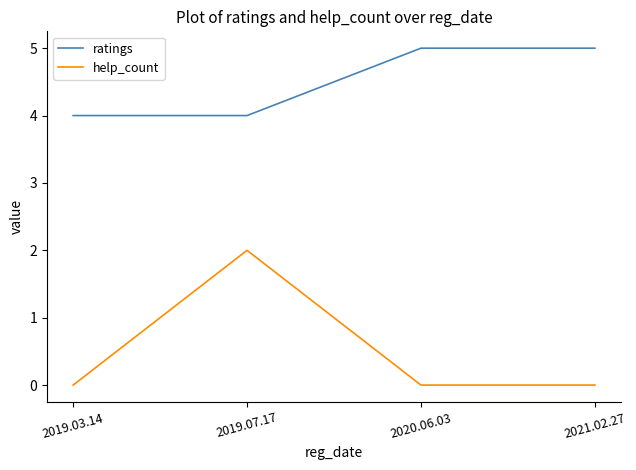

How many help_count values are between 0 and 2?

4